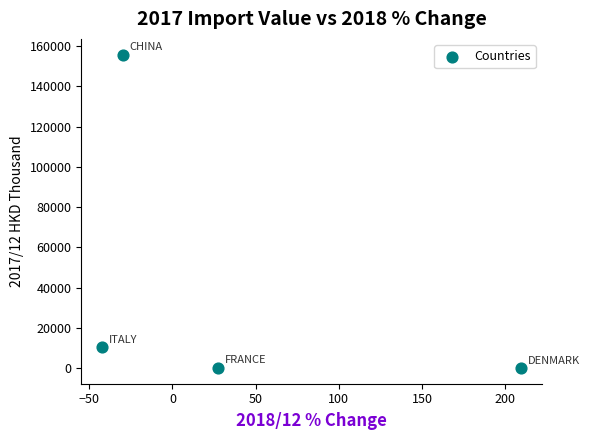

What Y value in the scatter plot is closest to 77890?

10461.9